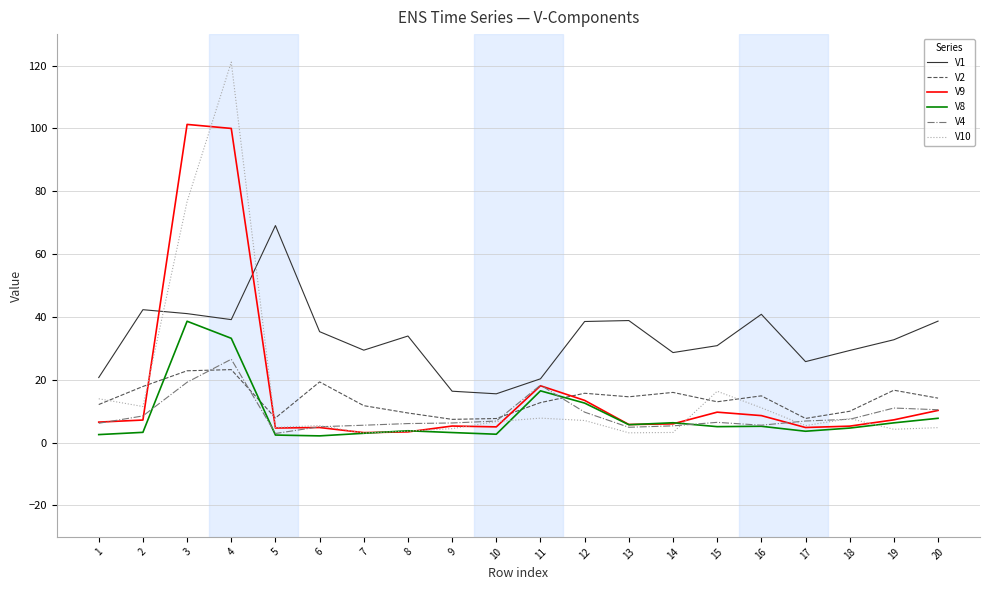

What is the difference between the maximum and minimum values in the V10 series?

118.0